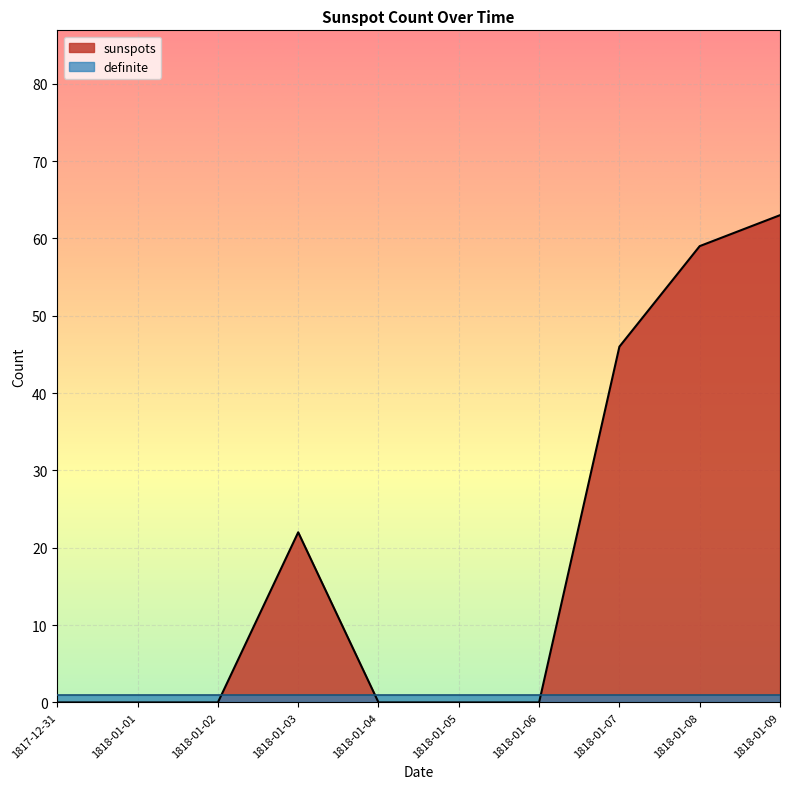

Count the values in the range 0 to 46.

8